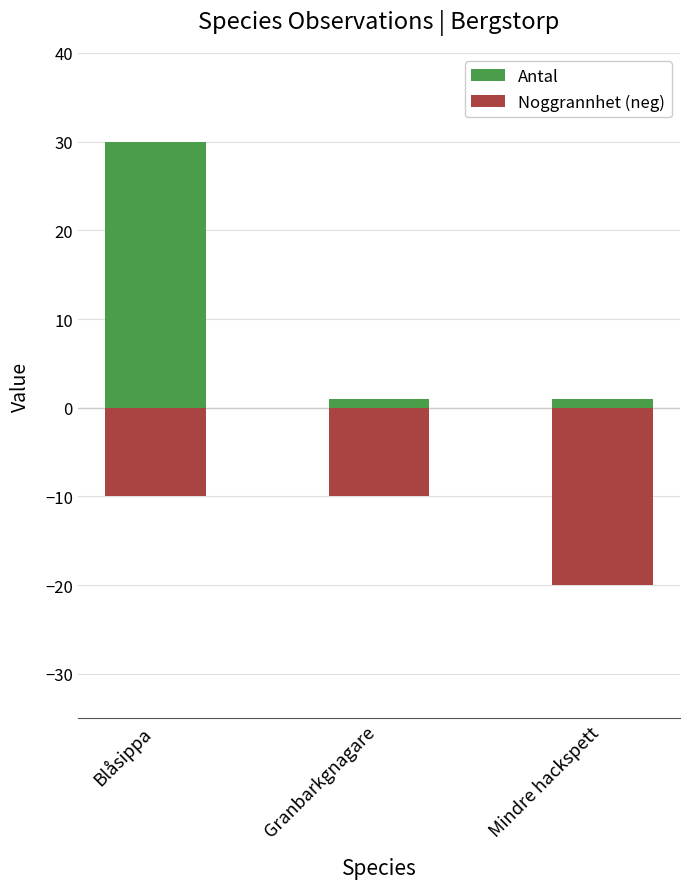

How many bars are there in total?

6